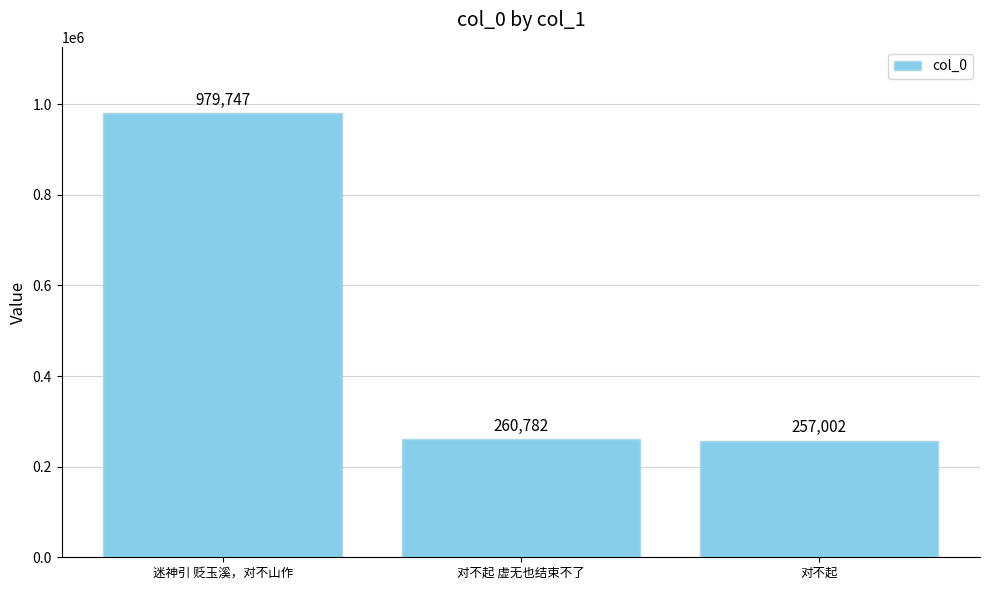

What is the ratio of the value at 对不起 虚无也结束不了 to the value at 对不起?

1.0